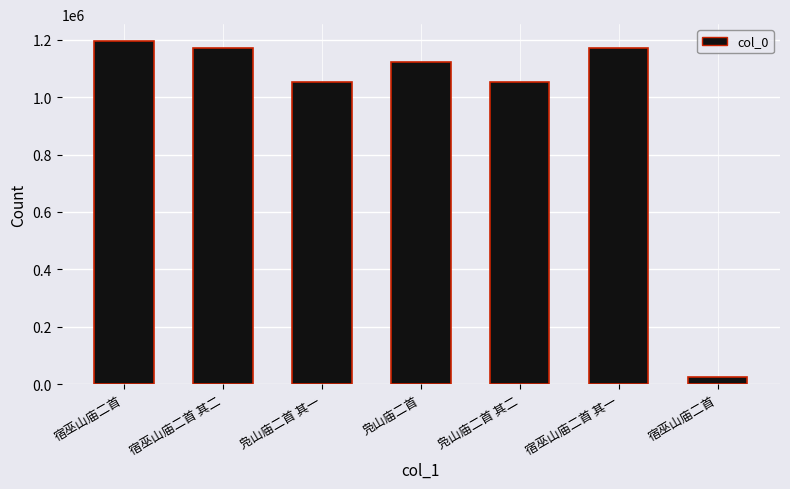

Approximately how many times larger is the value at 凫山庙二首 compared to 宿巫山庙二首?

43.3